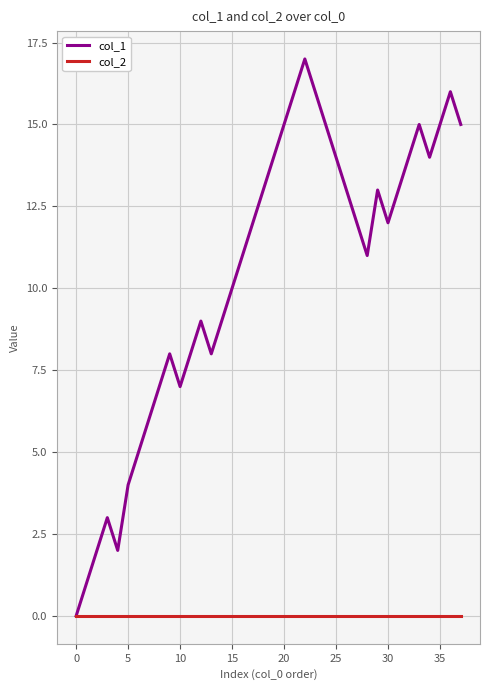

Which series has the largest total across all categories?

col_1